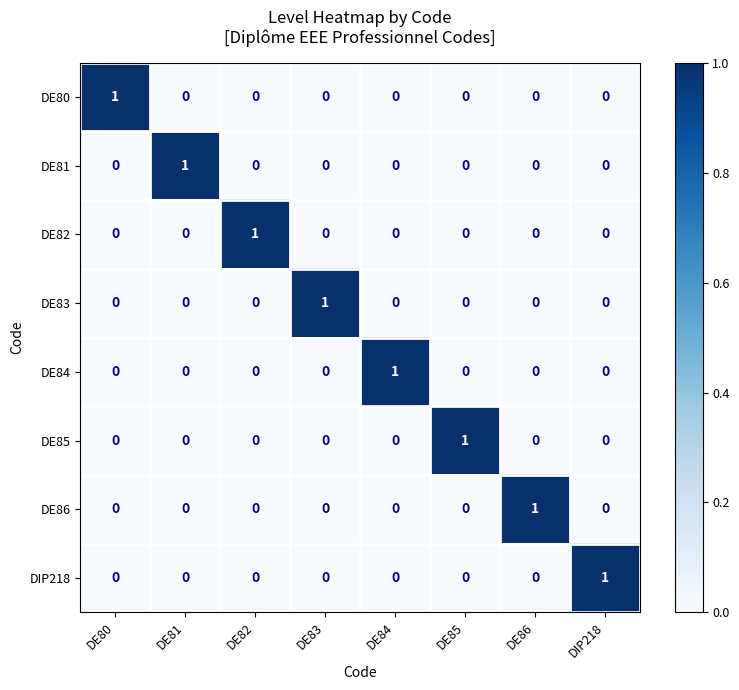

The DE84 series shows 1 at DE82. True or false?

False